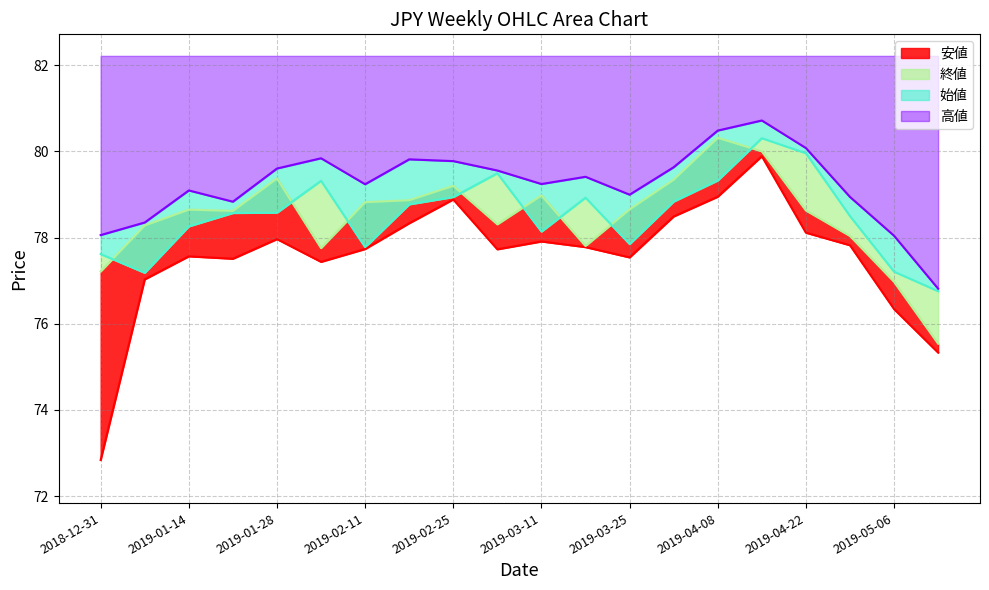

Does the chart have visible grid lines?

Yes